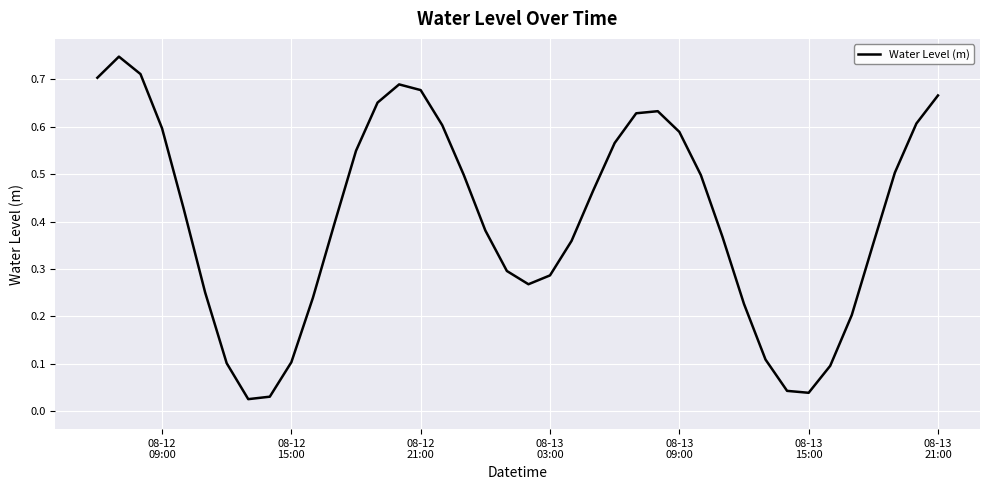

Reading right to left, transcribe all the data shown in this chart.

0.7	0.6	0.5	0.4	0.2	0.1	0.0	0.0	0.1	0.2	0.4	0.5	0.6	0.6	0.6	0.6	0.5	0.4	0.3	0.3	0.3	0.4	0.5	0.6	0.7	0.7	0.7	0.5	0.4	0.2	0.1	0.0	0.0	0.1	0.3	0.4	0.6	0.7	0.7	0.7